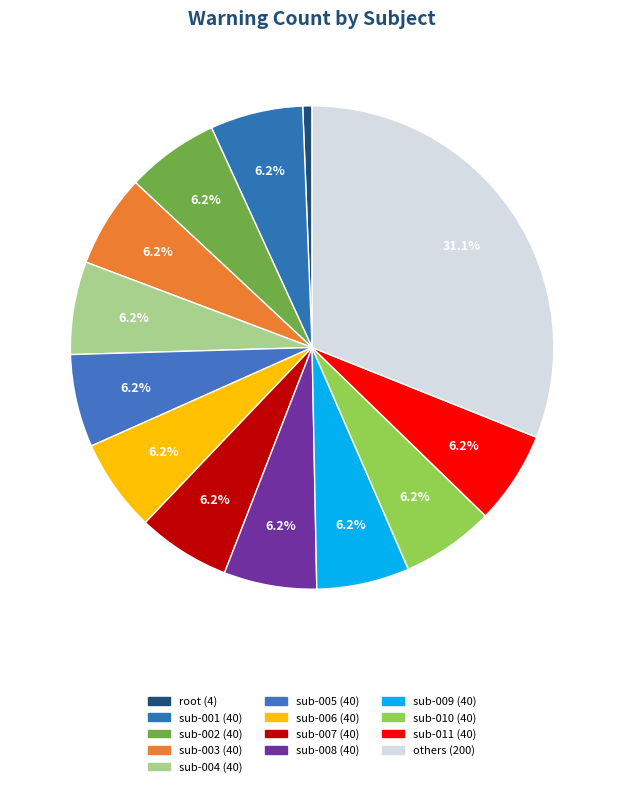

How many segments does this pie chart have?

13